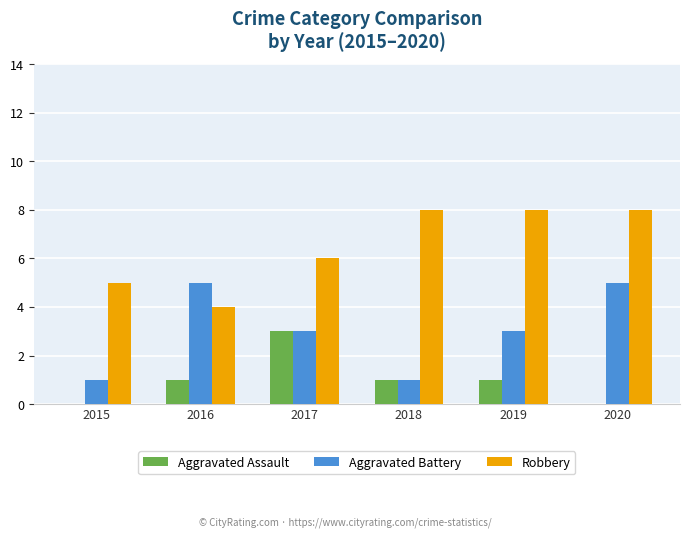

Count the number of data series in this chart.

3